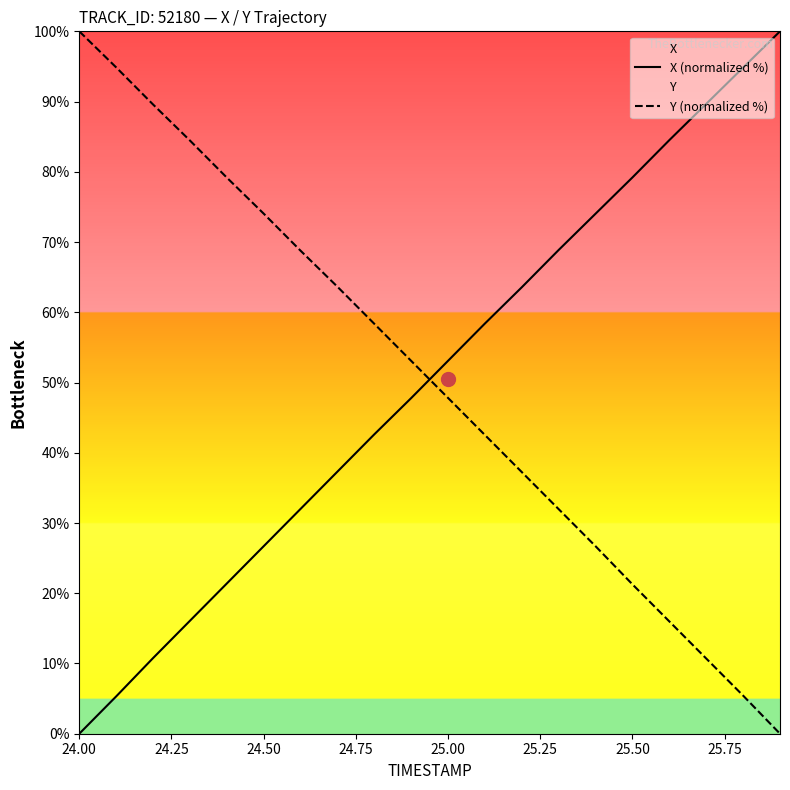

True or false: X (normalized %) and Y (normalized %) cross at least once.

True